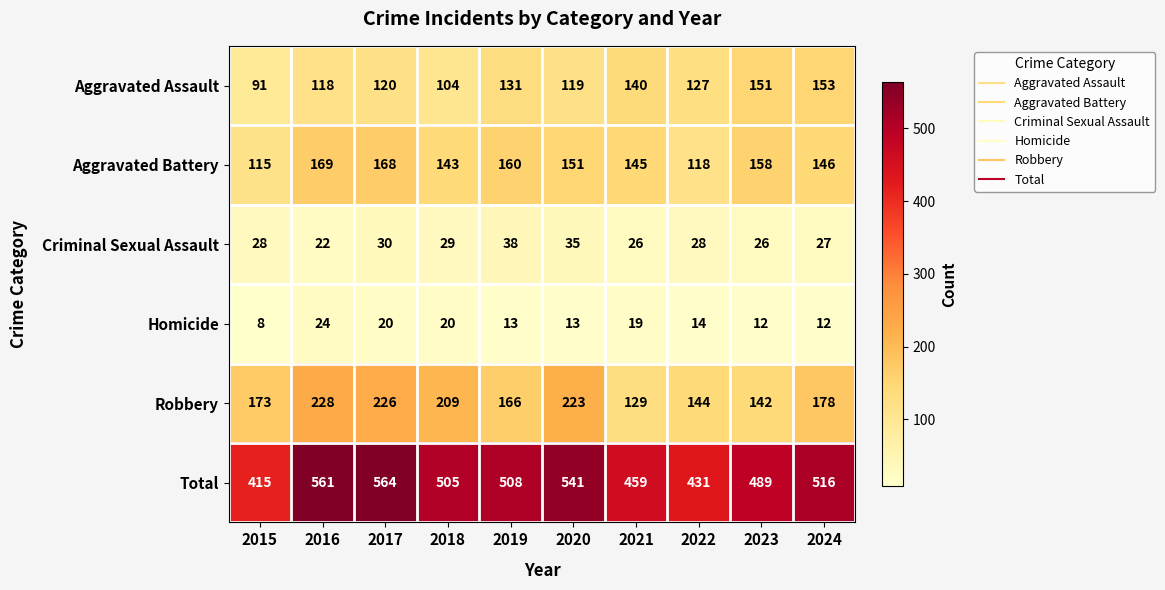

At which label does Total reach its minimum?

2015